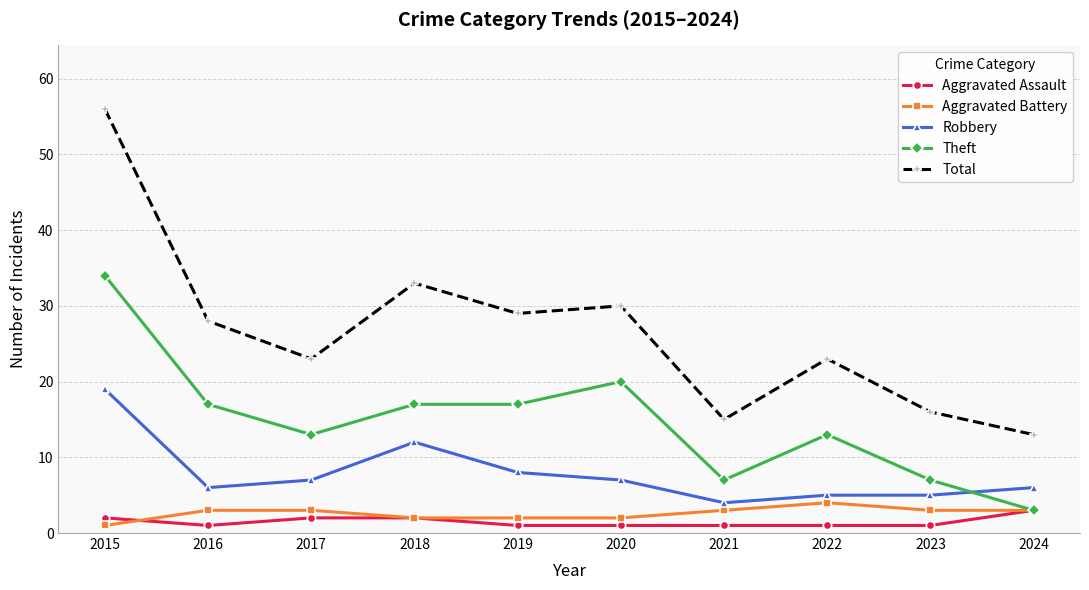

List the series in order of their peak value, lowest first.

Aggravated Assault, Aggravated Battery, Robbery, Theft, Total